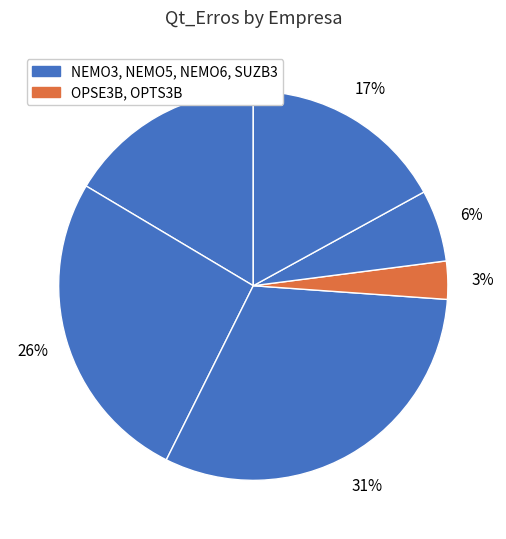

Count the number of slices in the pie.

6